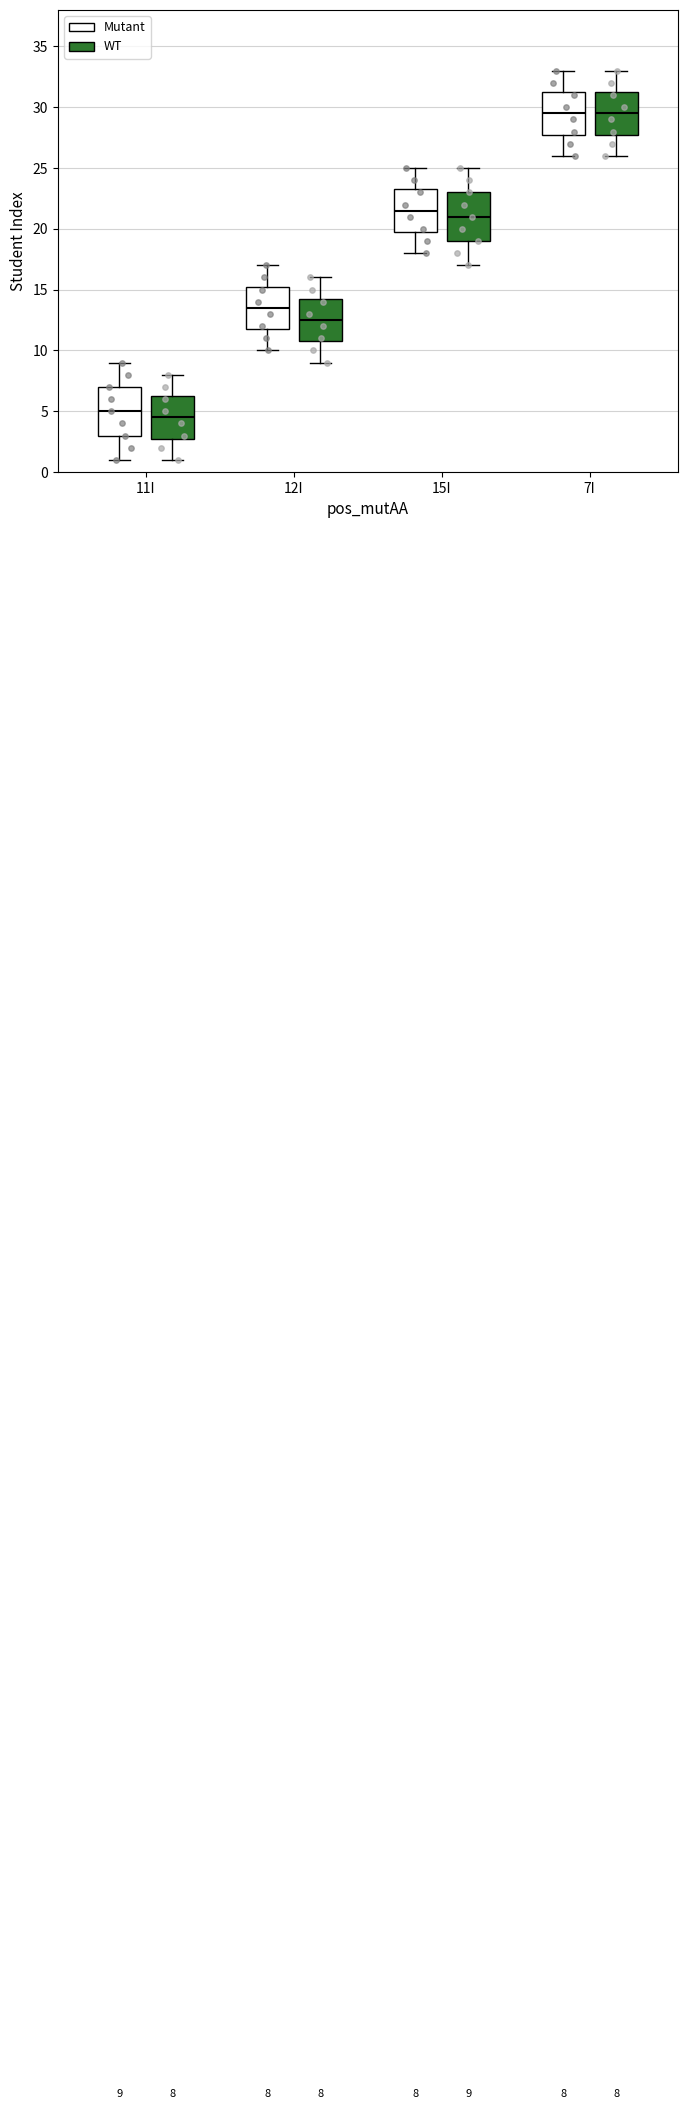

Which box has the lowest median line?

11I (WT)